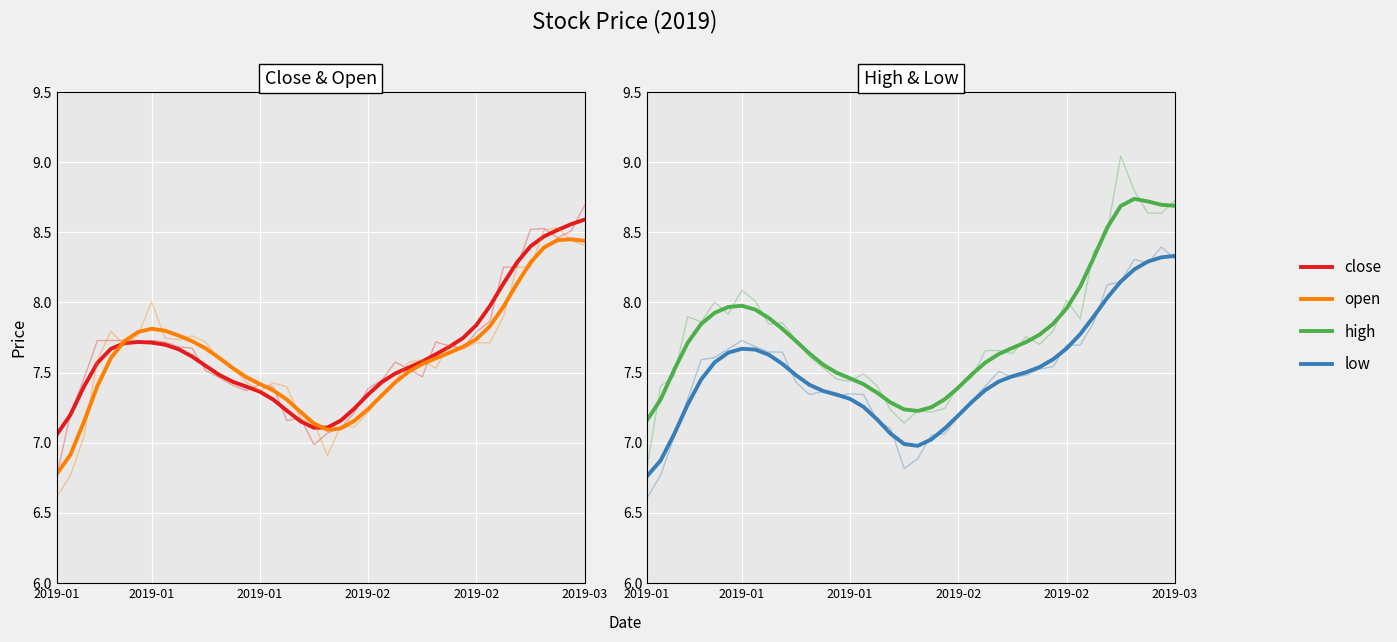

What is the lowest value of the high series?

7.2